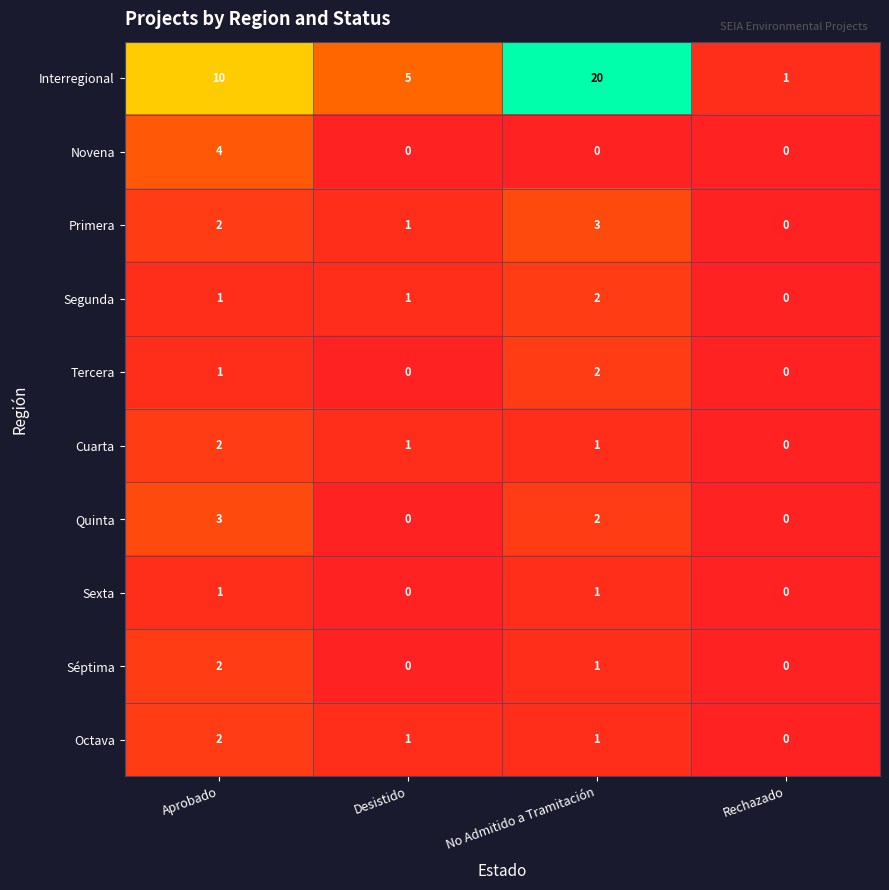

What is the difference between the maximum and minimum values in the Primera series?

3